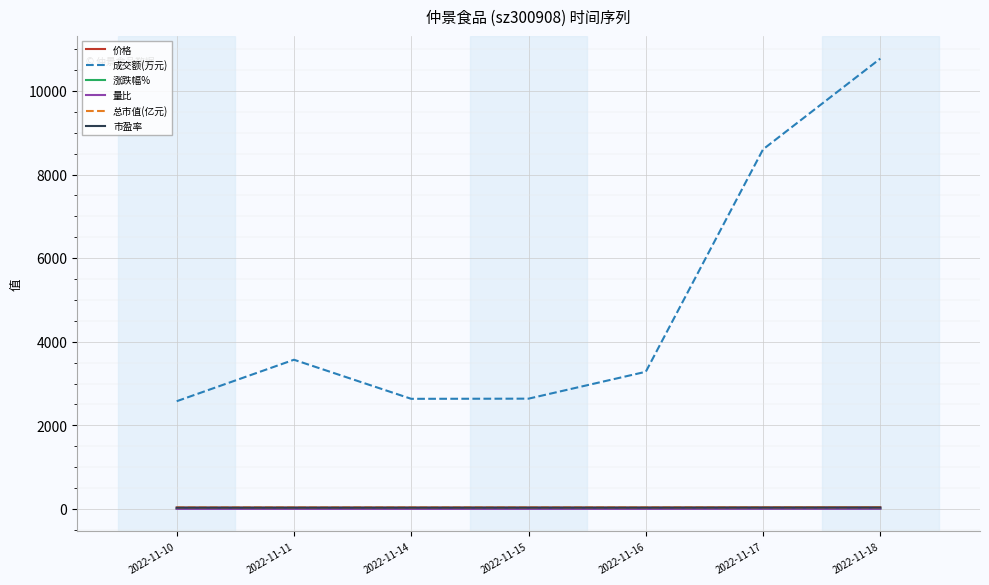

What is the total value across all series at 2022-11-18?

10887.8